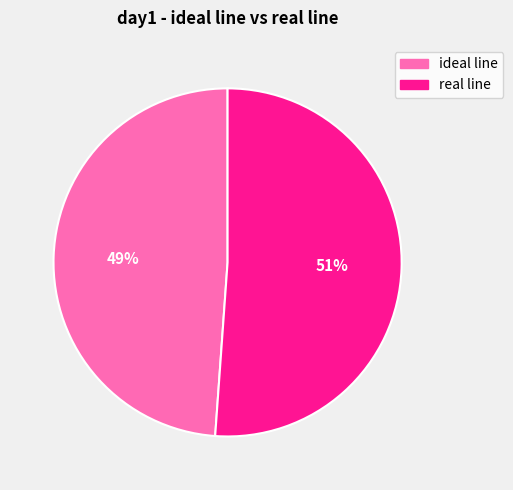

Approximately how many times larger is the value at ideal line compared to real line?

1.0